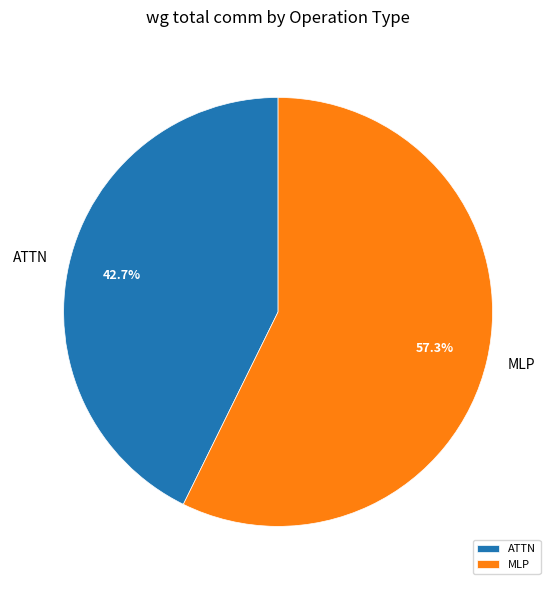

Rank the categories by value from highest to lowest.

MLP, ATTN